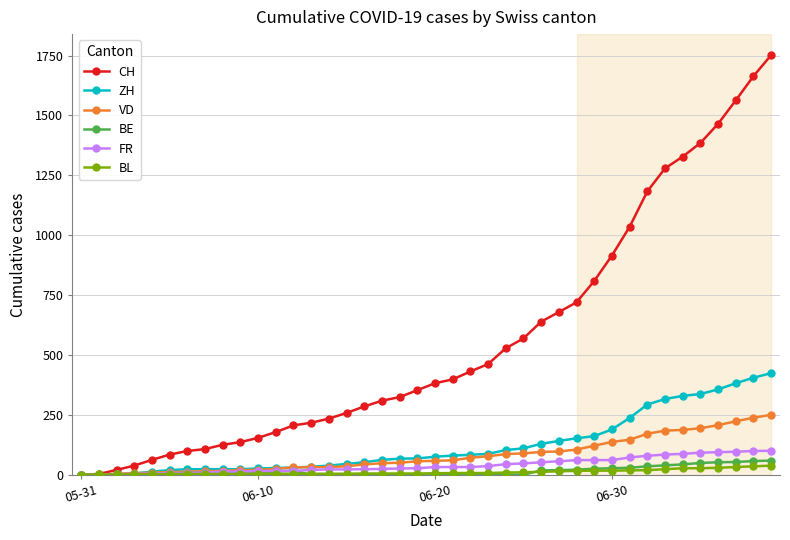

Count the number of categories in the chart.

40